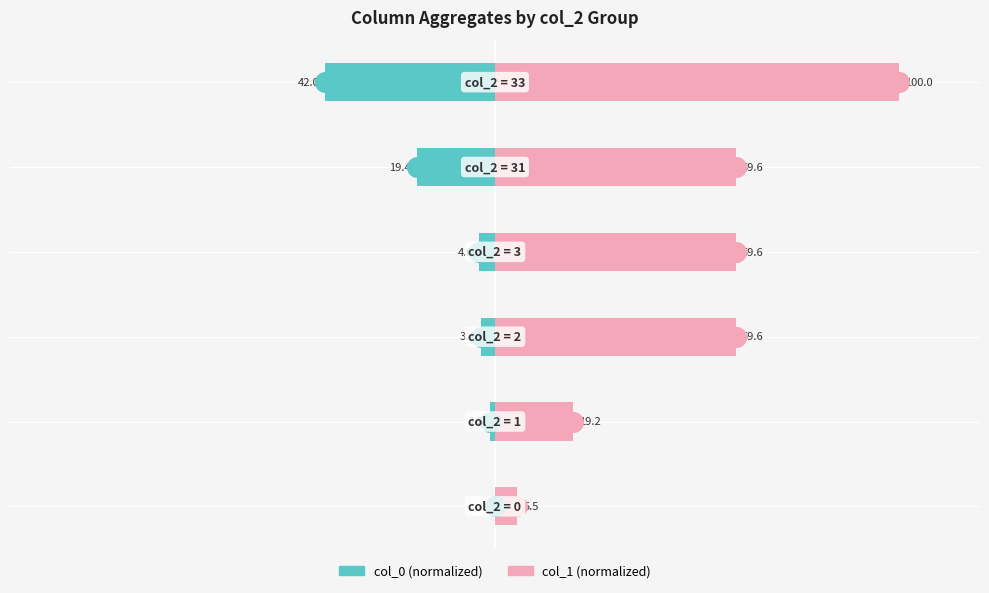

At how many categories does at least one series exceed 23?

4